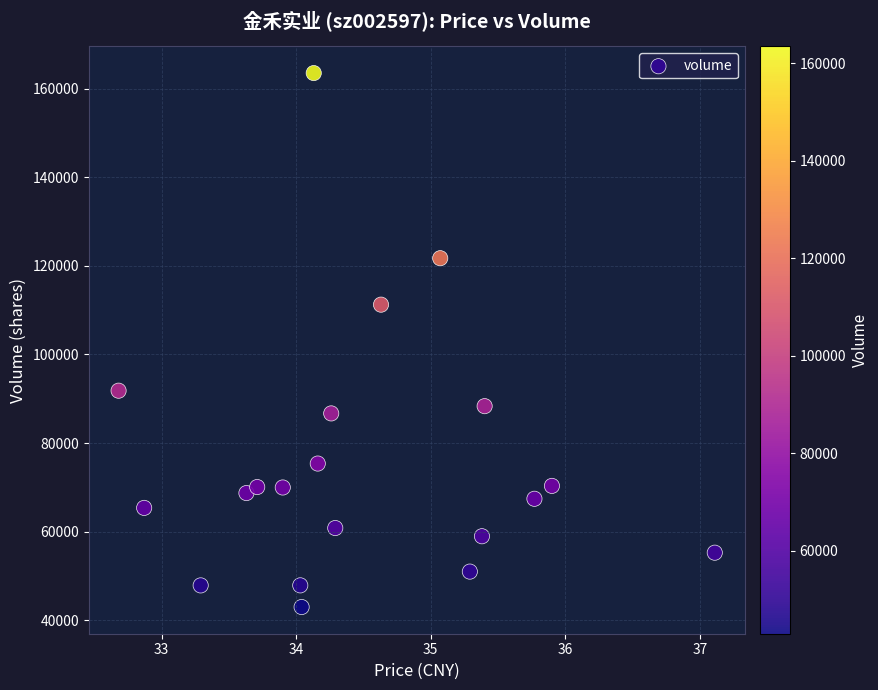

What Y value in the scatter plot is closest to 103257?

111246